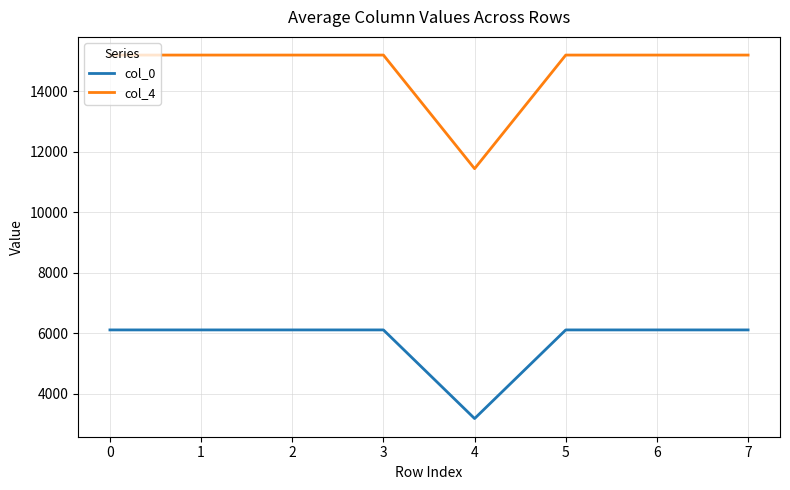

Reading left to right, what are all the values shown in this chart?

col_0: 0=6110.0	1=6110.0	2=6110.0	3=6110.0	4=3179.6	5=6110.0	6=6110.0	7=6110.0
col_4: 0=15198.0	1=15198.0	2=15198.0	3=15198.0	4=11441.7	5=15198.0	6=15198.0	7=15198.0